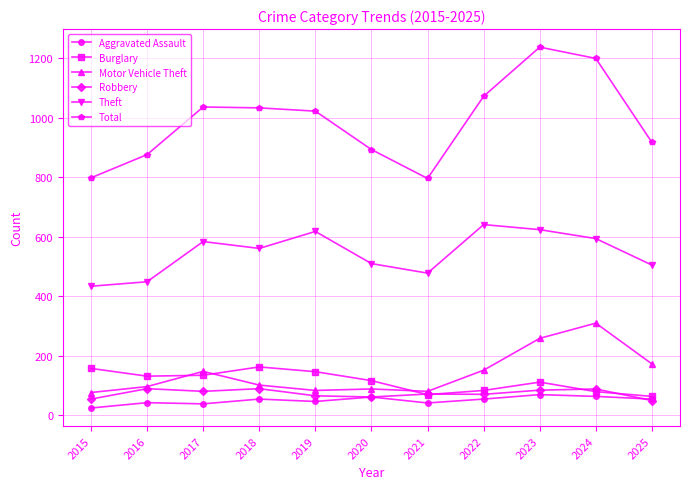

What is the average value of the Theft series?

545